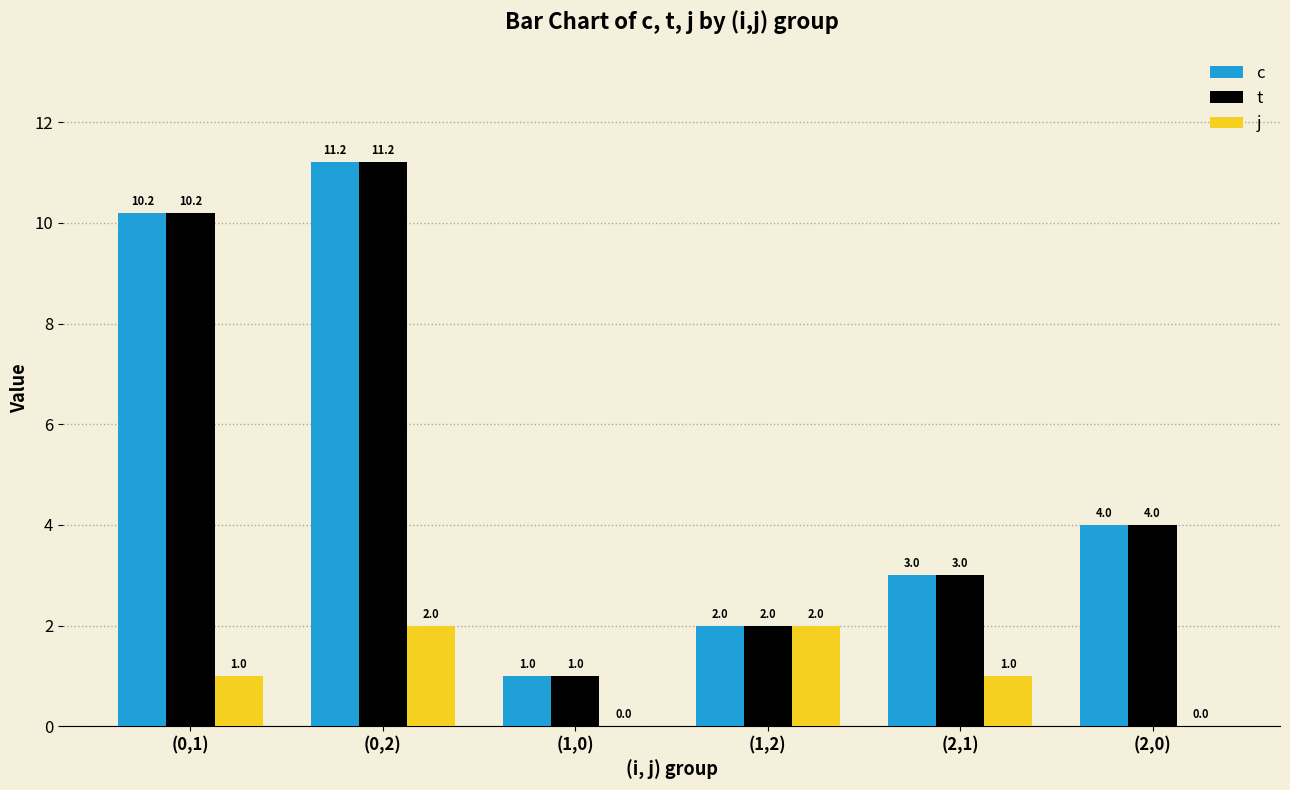

At which label does c reach its peak?

(0,2)